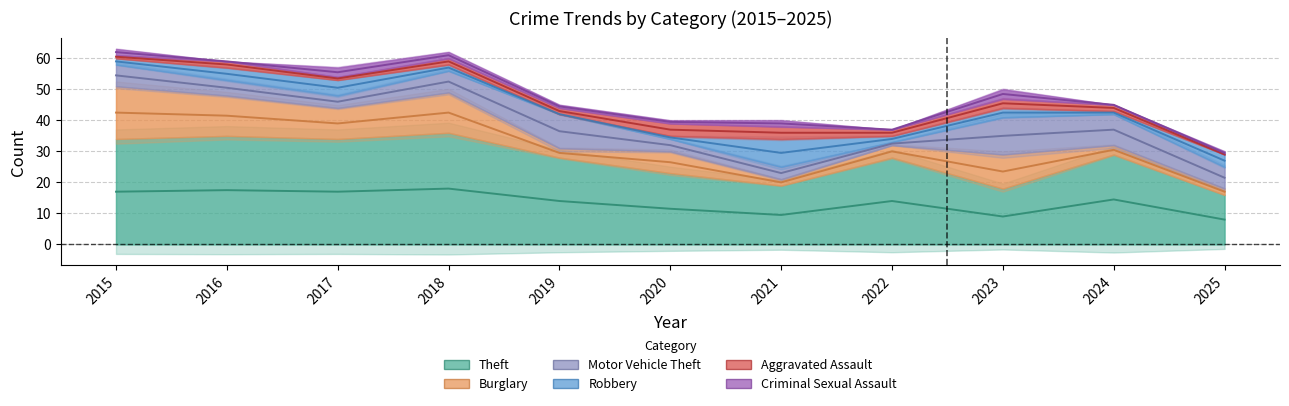

How many data points in Burglary are less than 7?

5